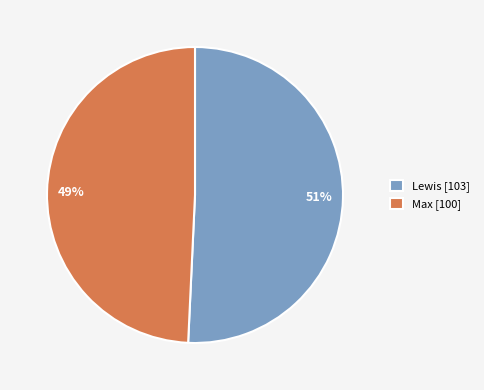

The Lewis slice represents 51% of the pie. True or false?

True